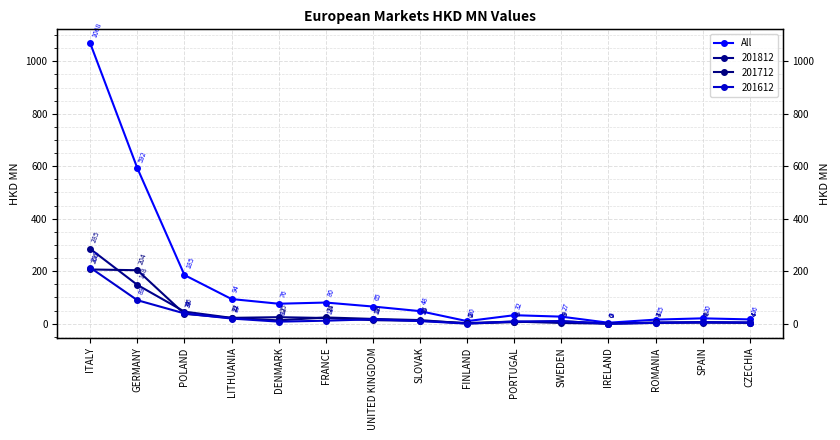

How many data points are less than 47?

7